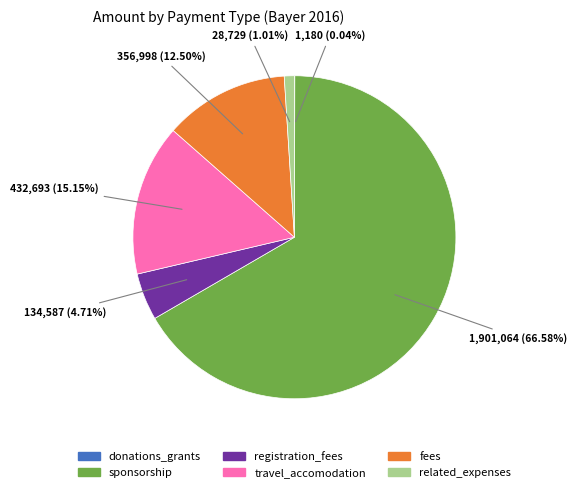

Is there any slice that represents more than half of the pie?

Yes